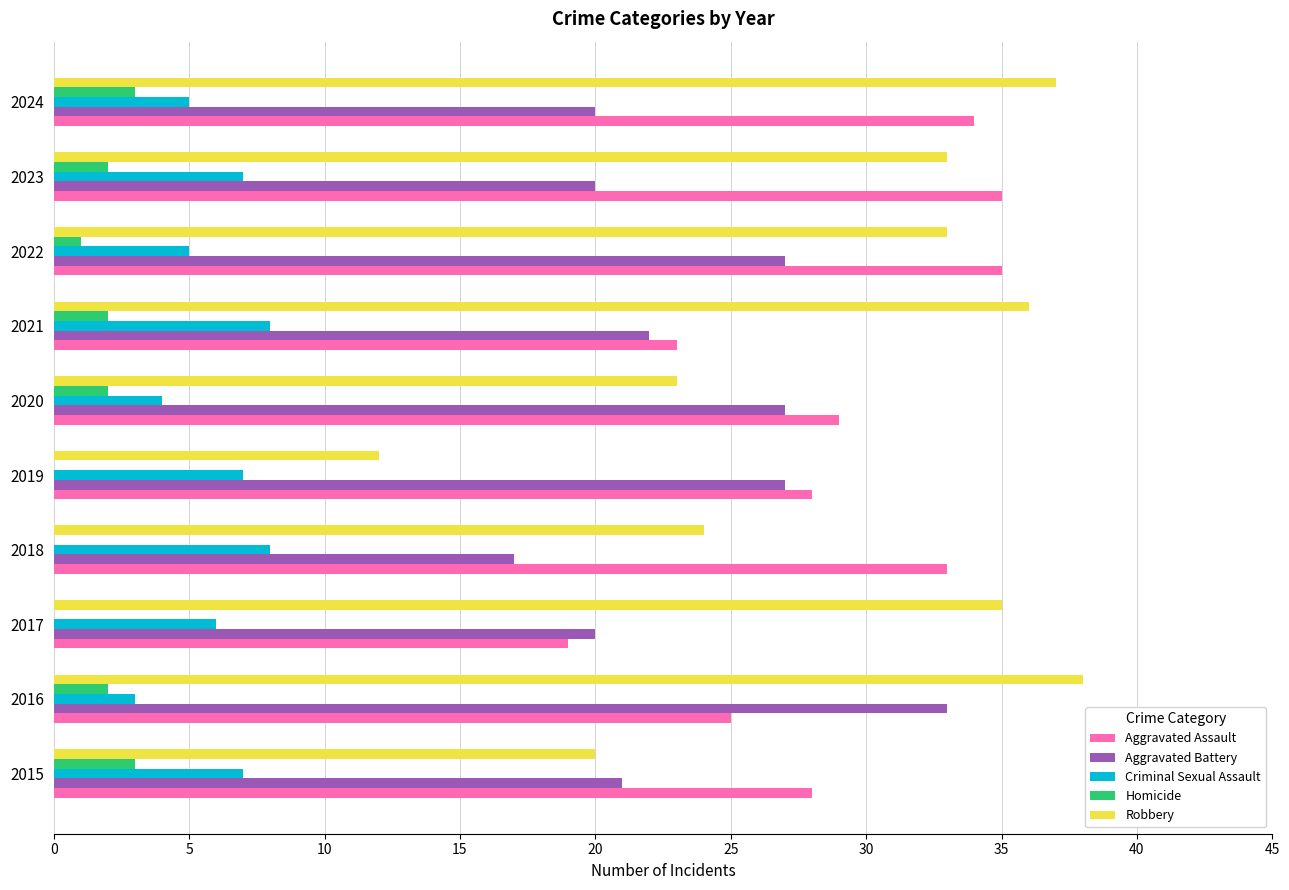

What is the average value of the Robbery series?

29